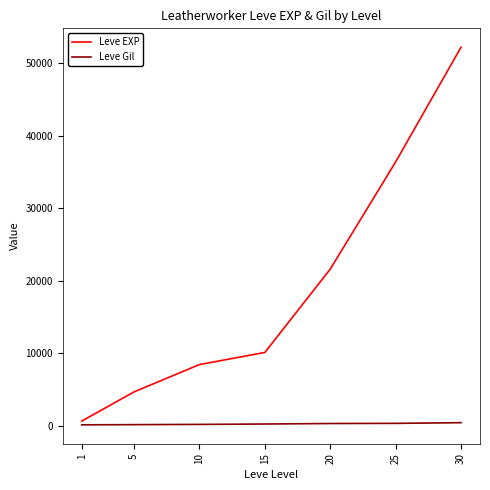

What are all the series names shown in the legend?

Leve EXP, Leve Gil